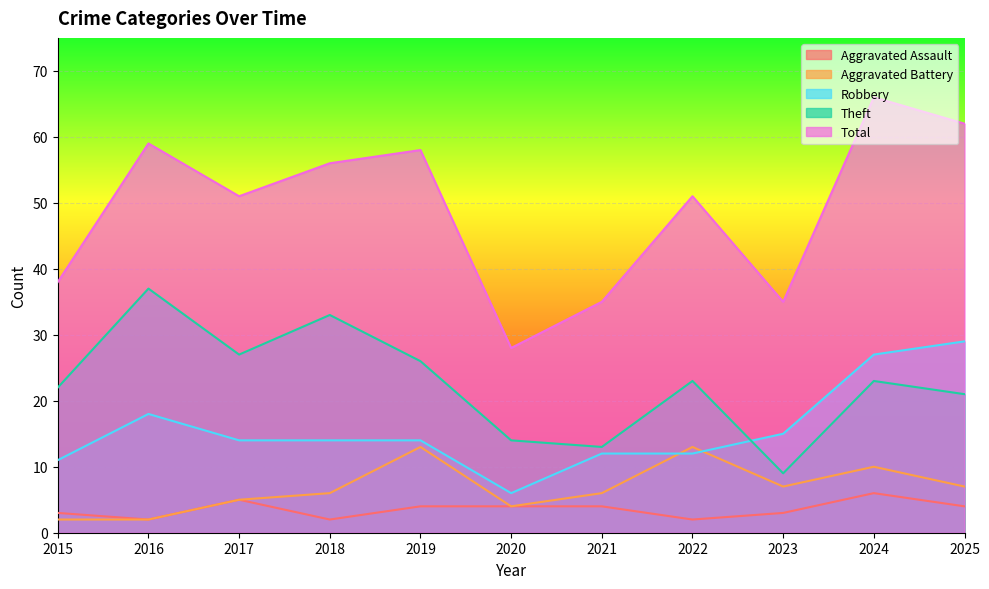

What is the average value of the Aggravated Assault series?

4